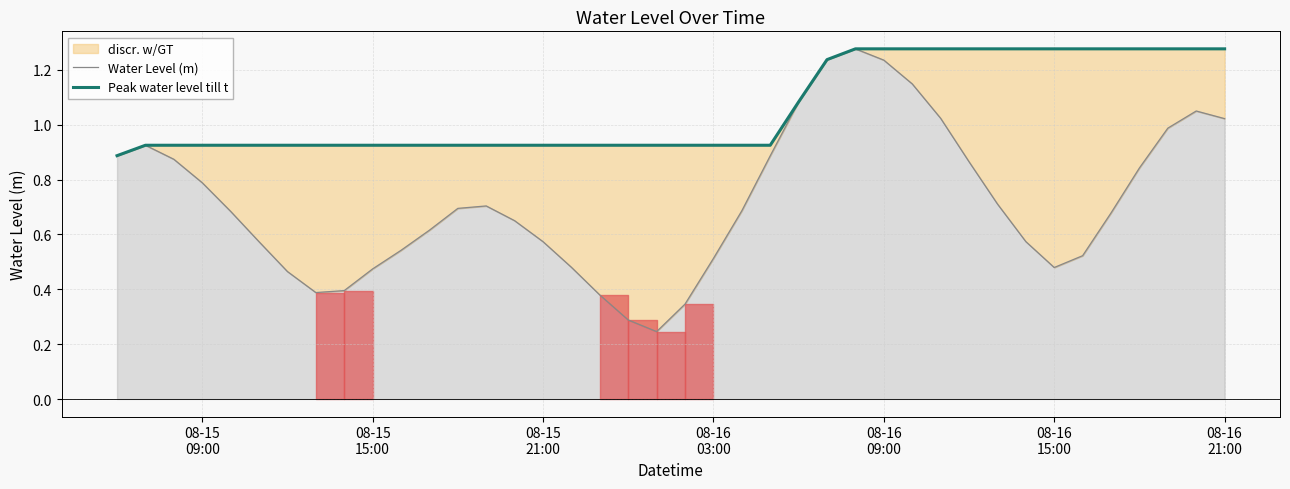

True or false: Water Level (m) and Peak water level till t intersect in this chart.

False